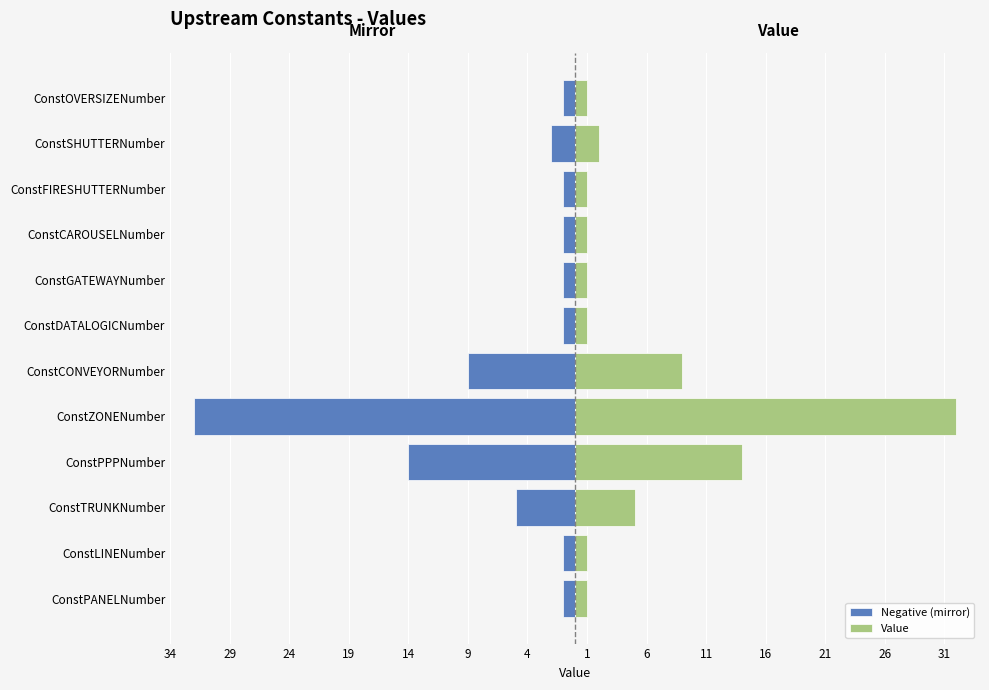

How many bars are there in total?

24